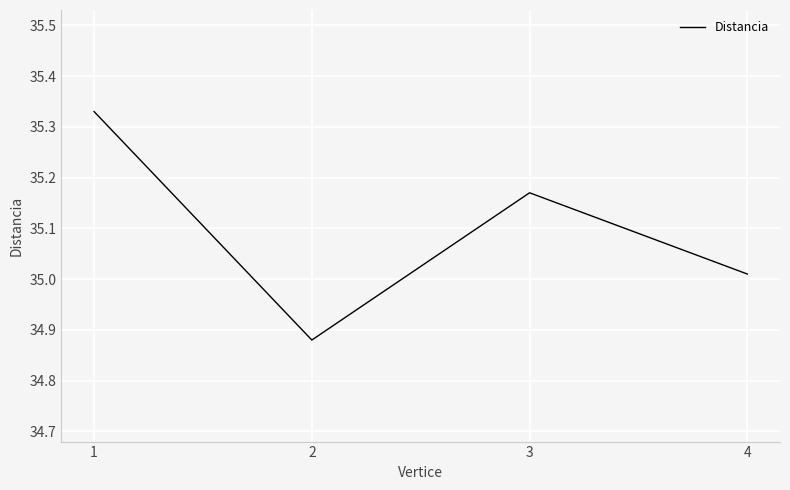

What is the sum of all values?

140.4